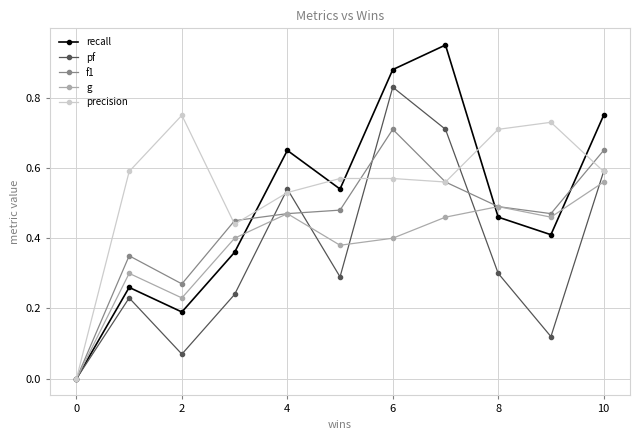

In g, how many points are higher than both neighbors (excluding endpoints)?

3